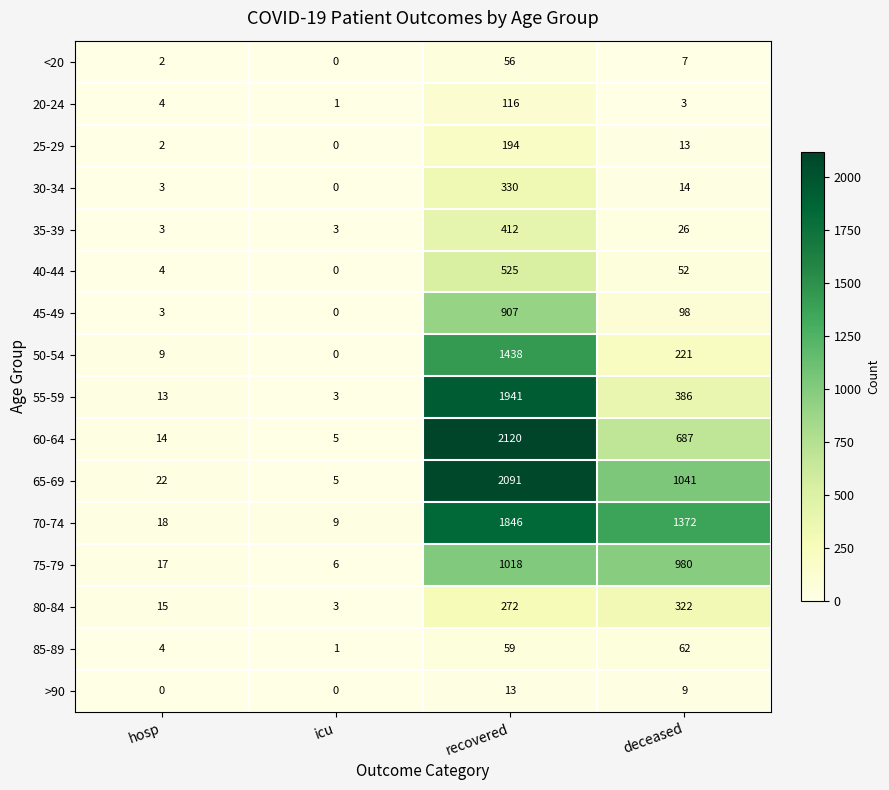

Which series has the largest total across all categories?

70-74